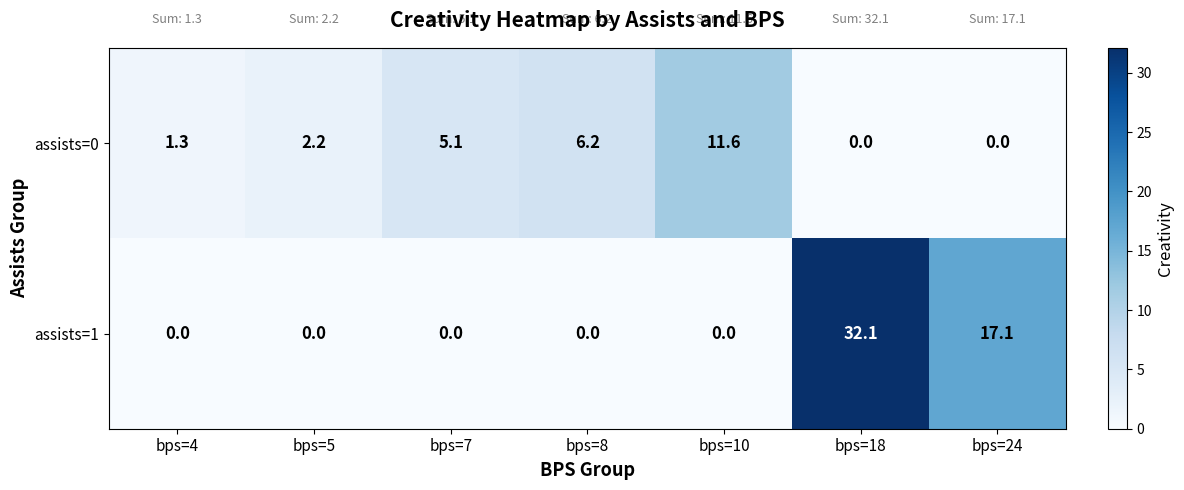

At bps=24, list the series in order from smallest to largest.

assists=0, assists=1